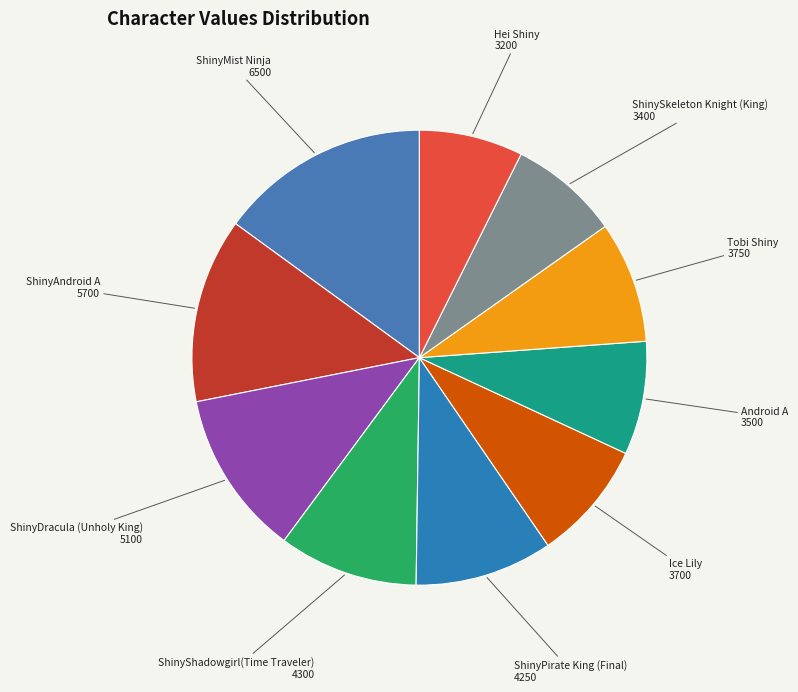

What is the smallest slice in the pie chart?

Hei Shiny